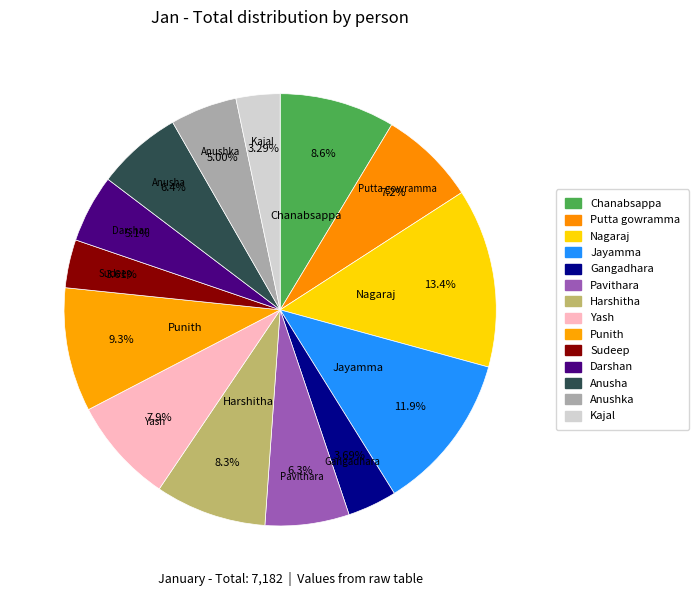

How many slices are in this pie chart?

14